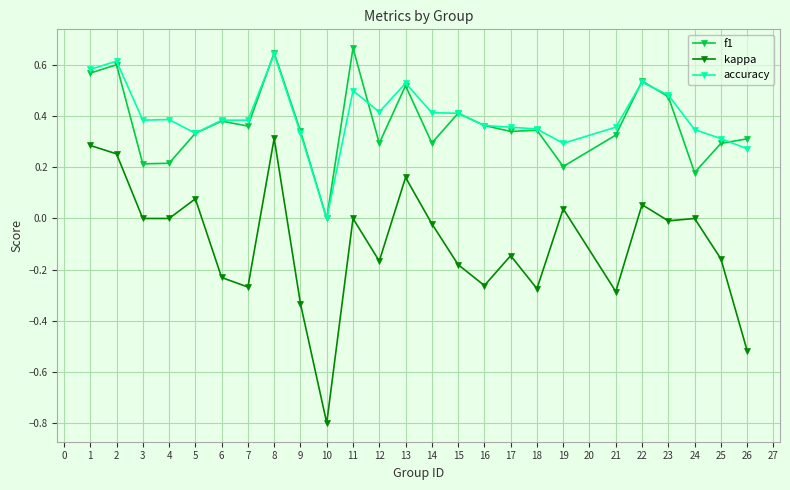

The accuracy series shows 0.2 at 1. True or false?

False